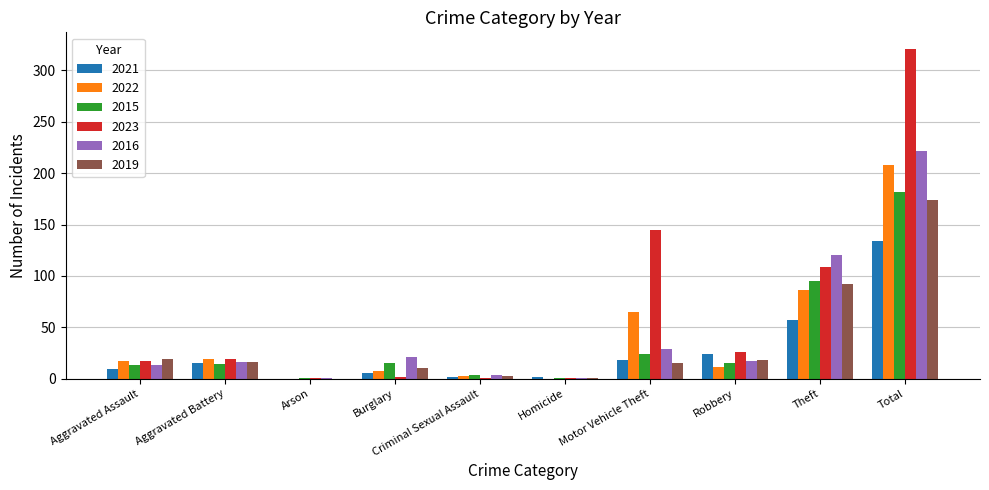

Between Aggravated Battery and Total, which series saw the biggest shift?

2023